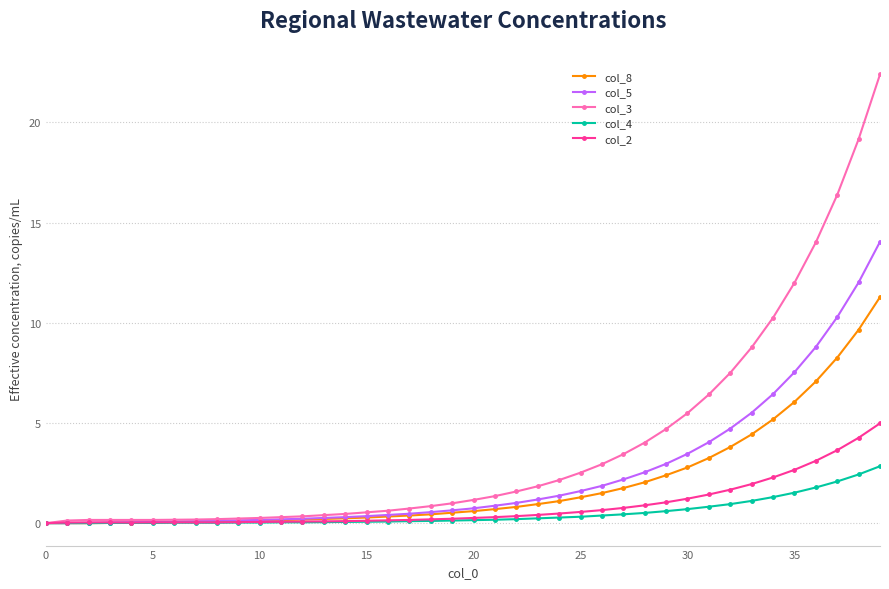

Which series has the largest range (max minus min)?

col_3